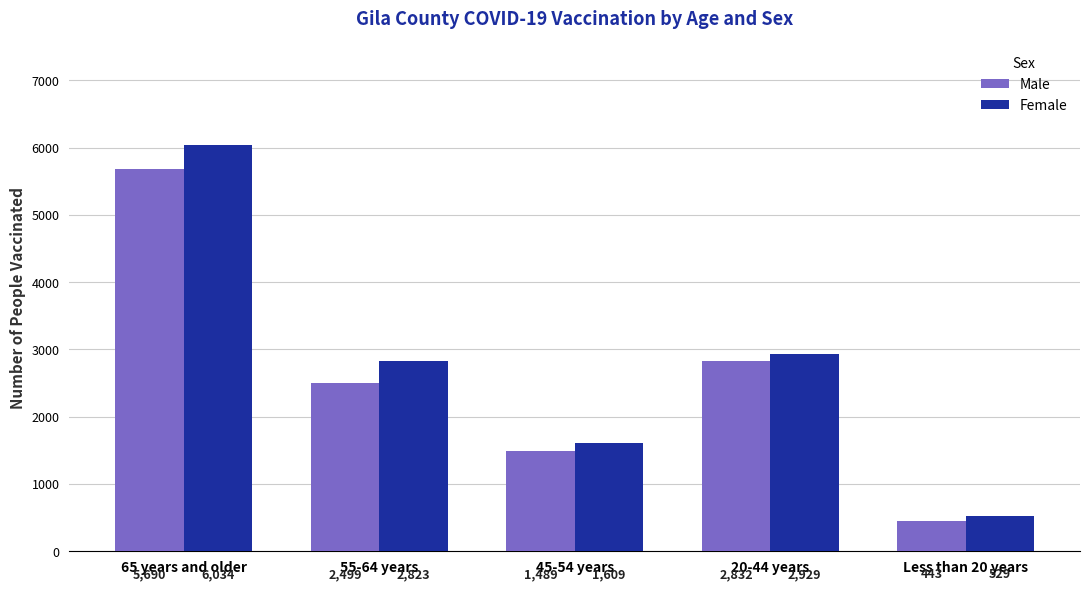

What value does the Male series have at 45-54 years?

1489